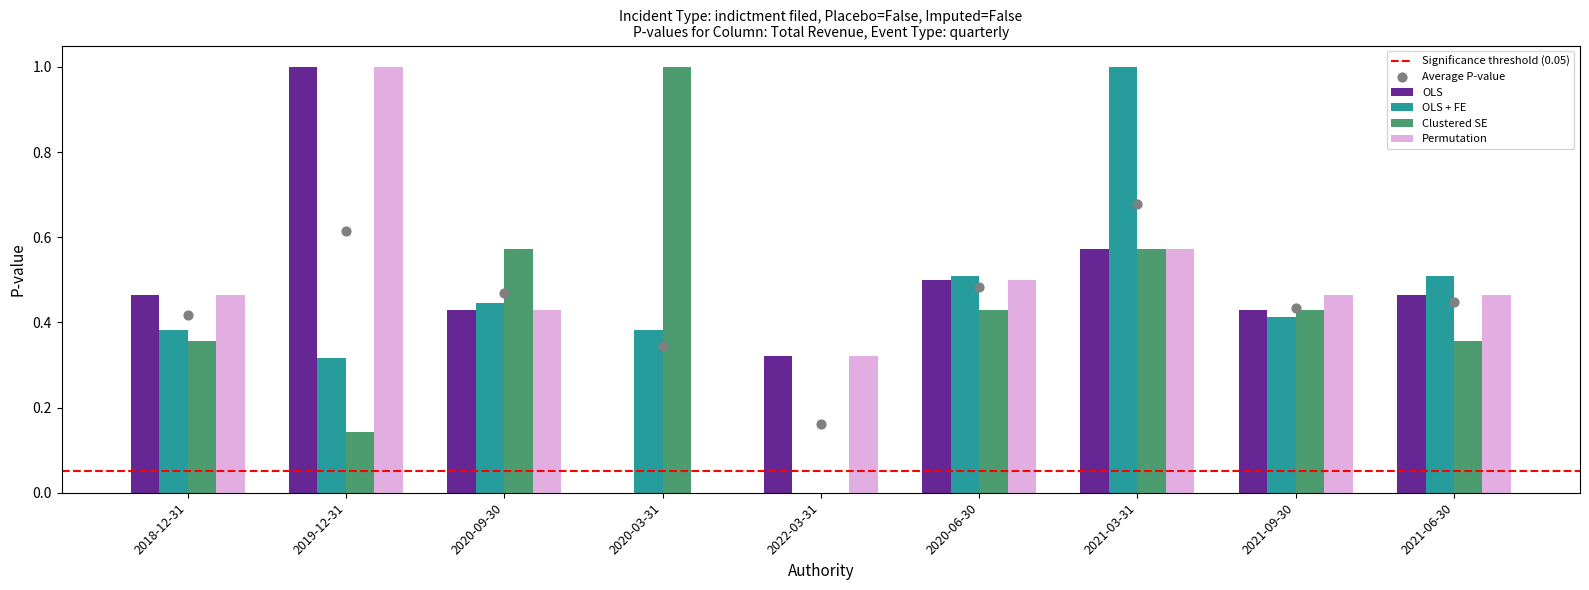

At which category is the sum across all series the highest?

2021-03-31